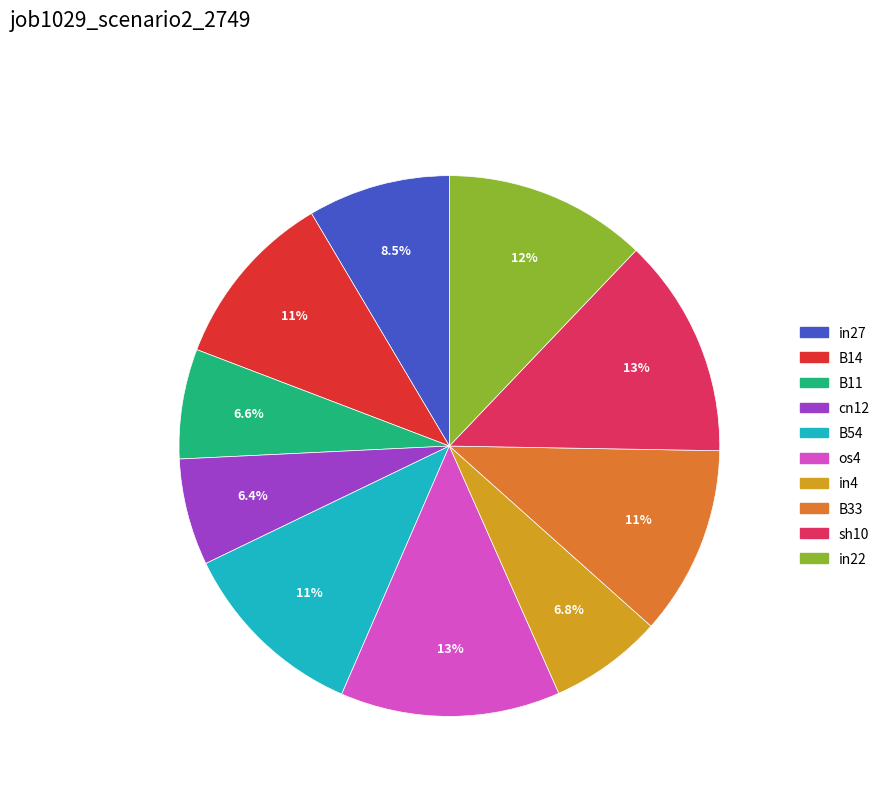

To the nearest percent, what is the average slice percentage?

10%